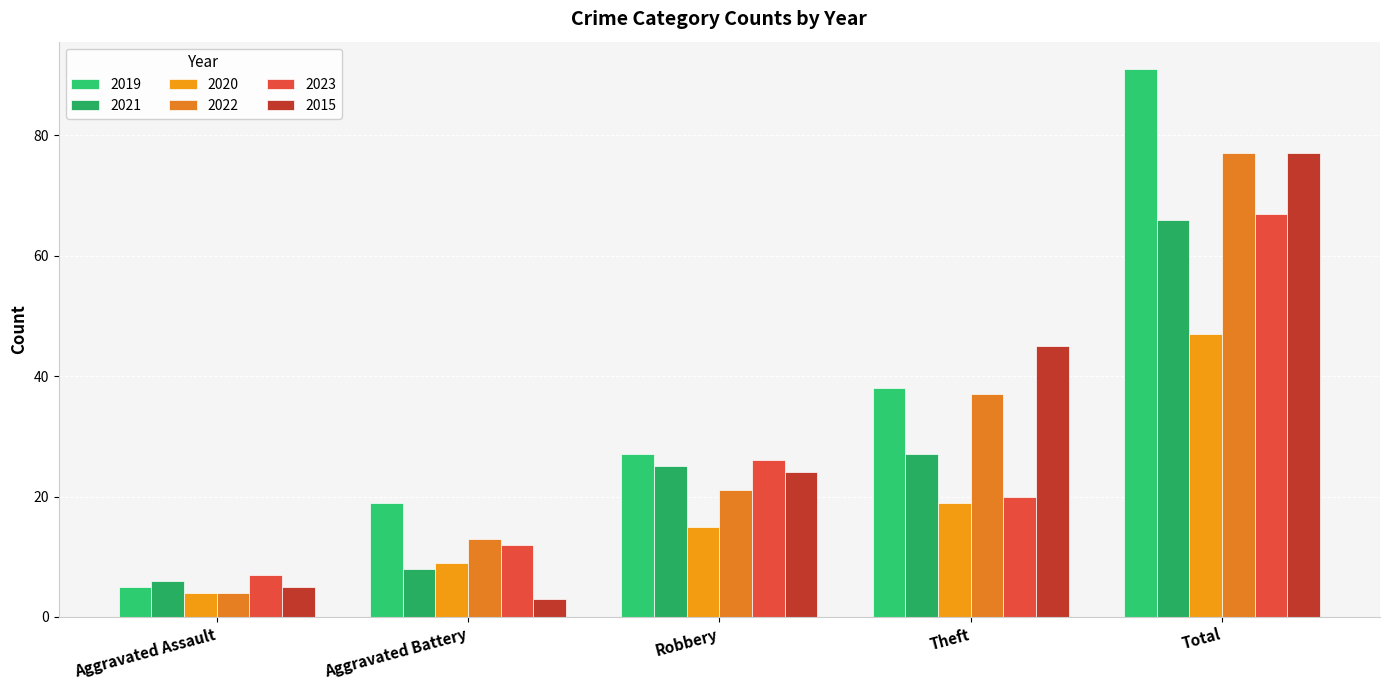

List the labels in order of 2022 value, largest first.

Total, Theft, Robbery, Aggravated Battery, Aggravated Assault